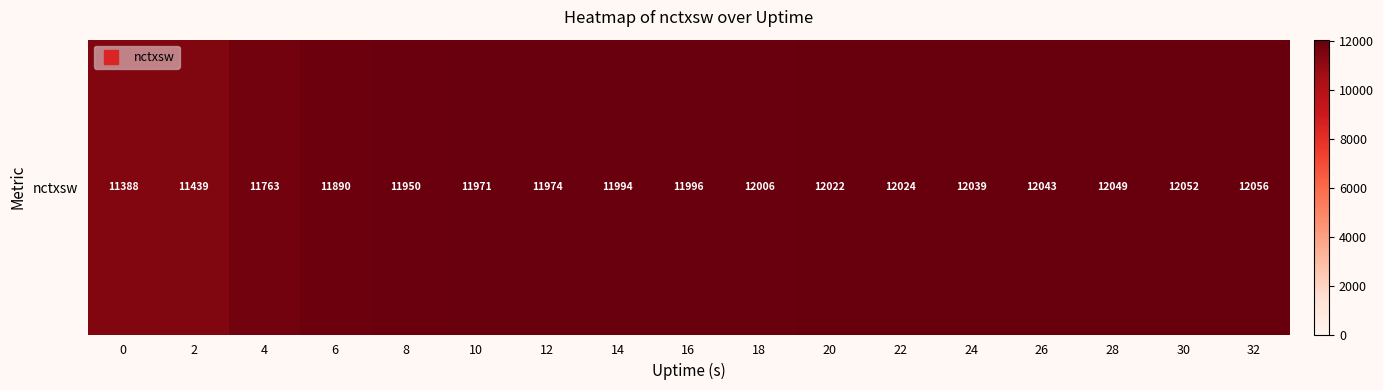

At which label is the value closest to 11722?

4